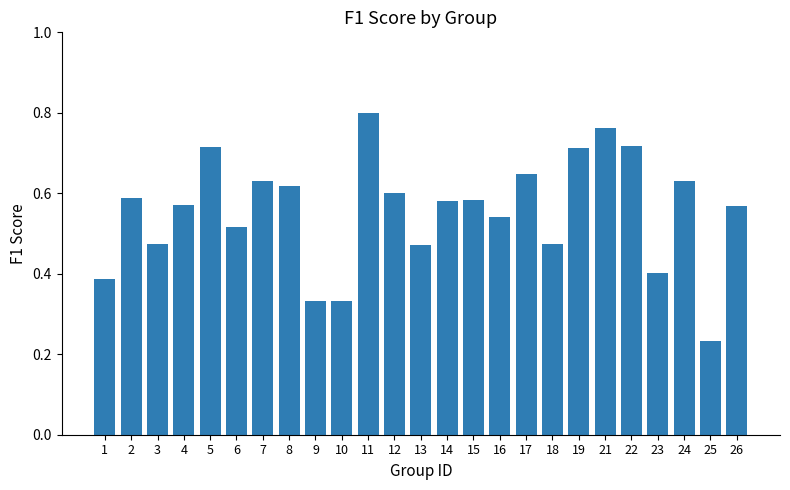

Which has a higher value, 23 or 22?

22